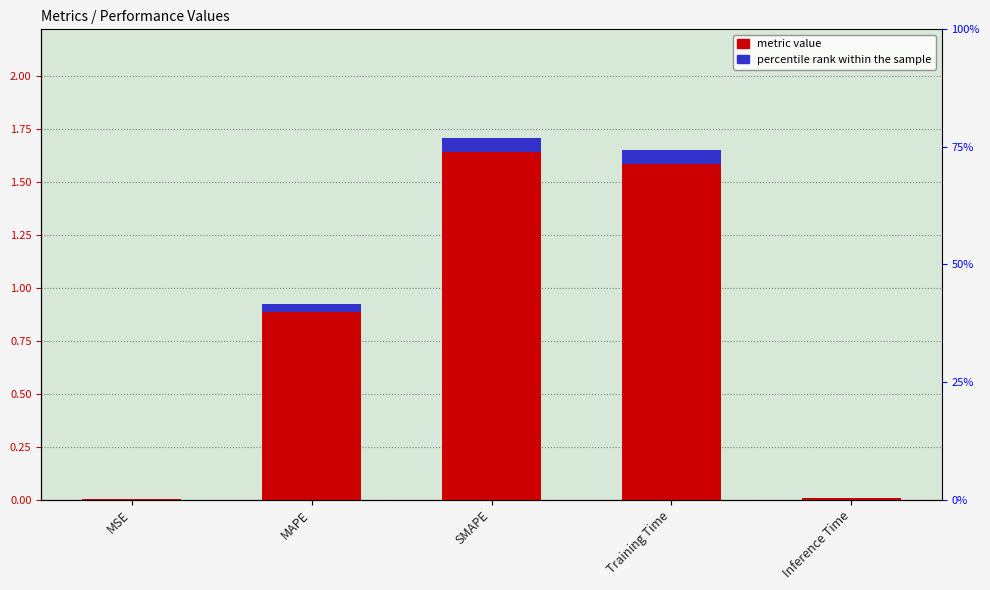

Between SMAPE and Training Time, which is larger?

SMAPE